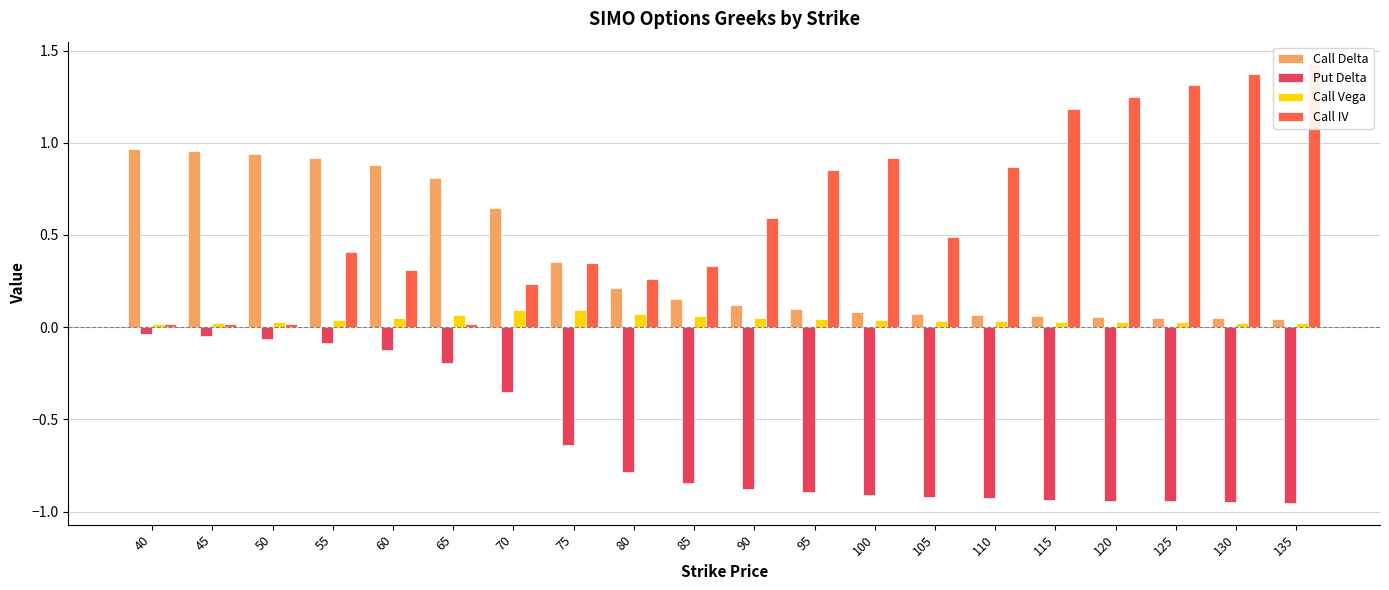

Are the bars grouped side by side (vs. stacked)?

Yes